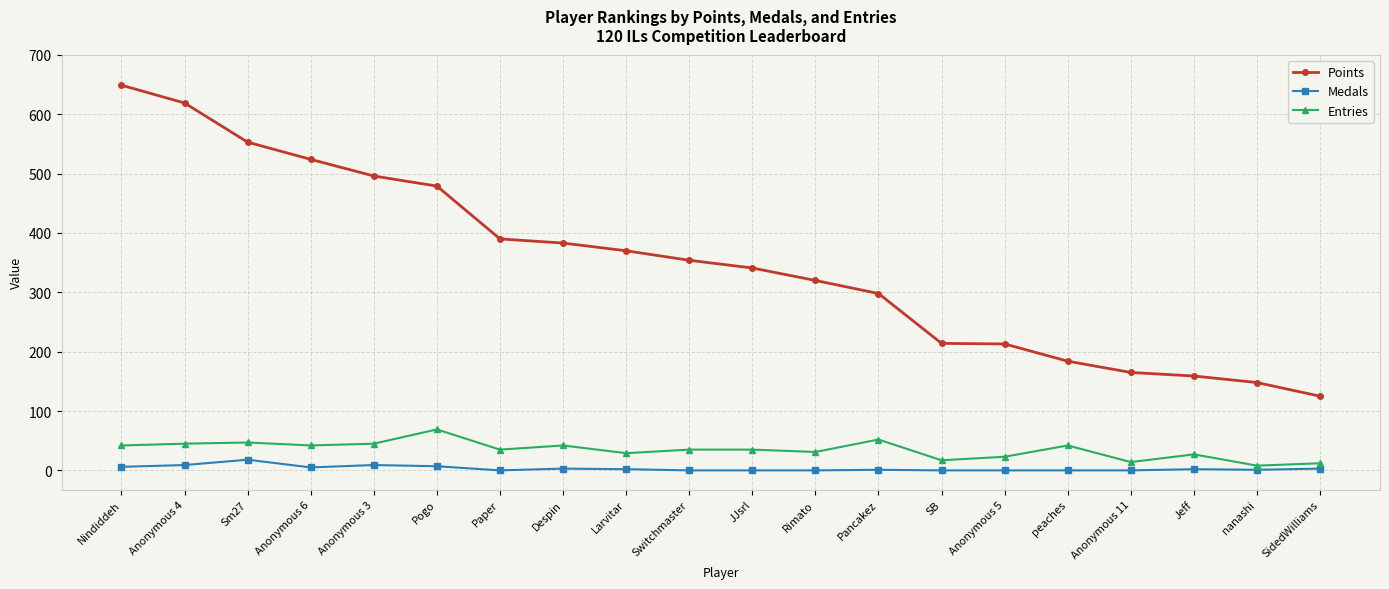

What is the label of the 8th point from the left?

Despin